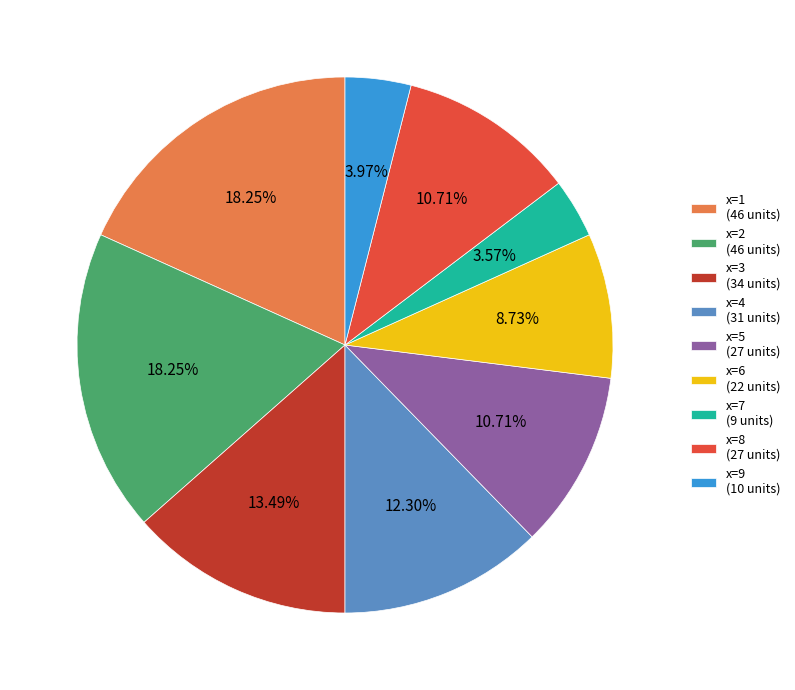

Do x=1 (46 units) and x=7 (9 units) together represent more than half of the pie?

No